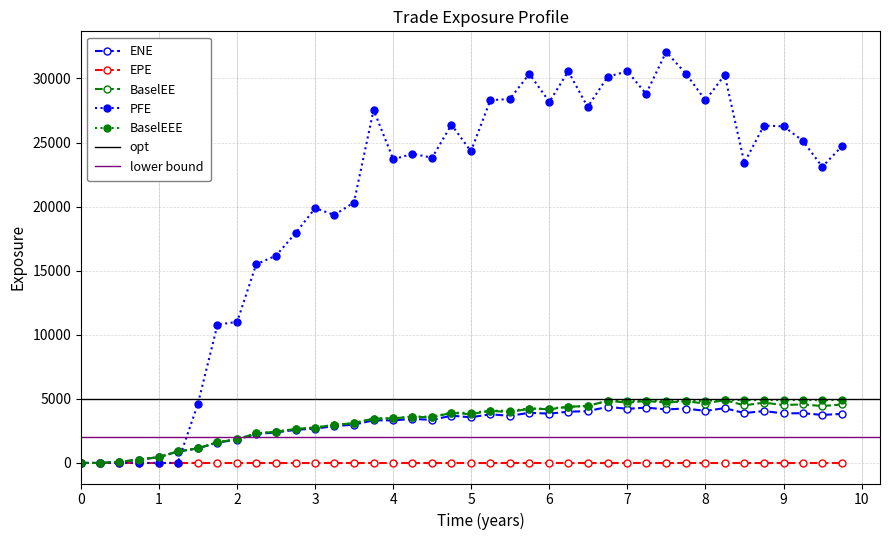

True or false: PFE has more than 0 points higher than both neighbors.

True